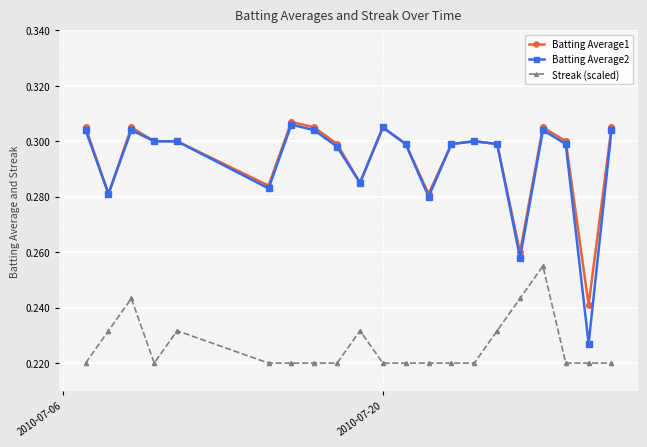

Which series has the widest spread of values?

Batting Average2